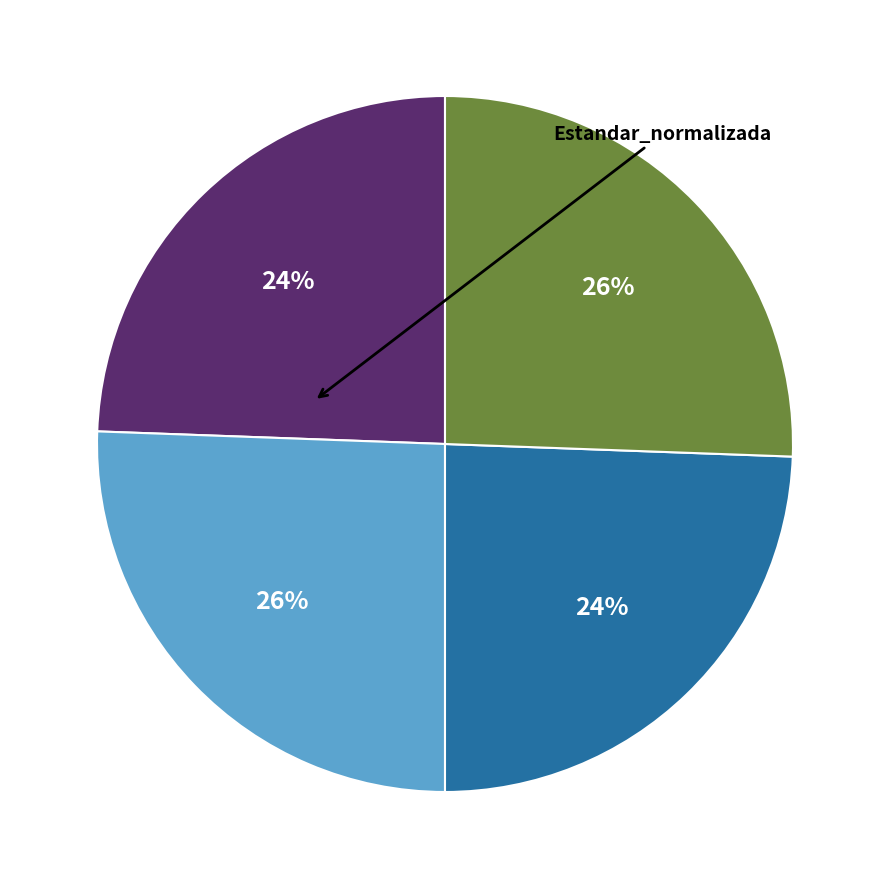

To the nearest percent, what is the average slice percentage?

25%